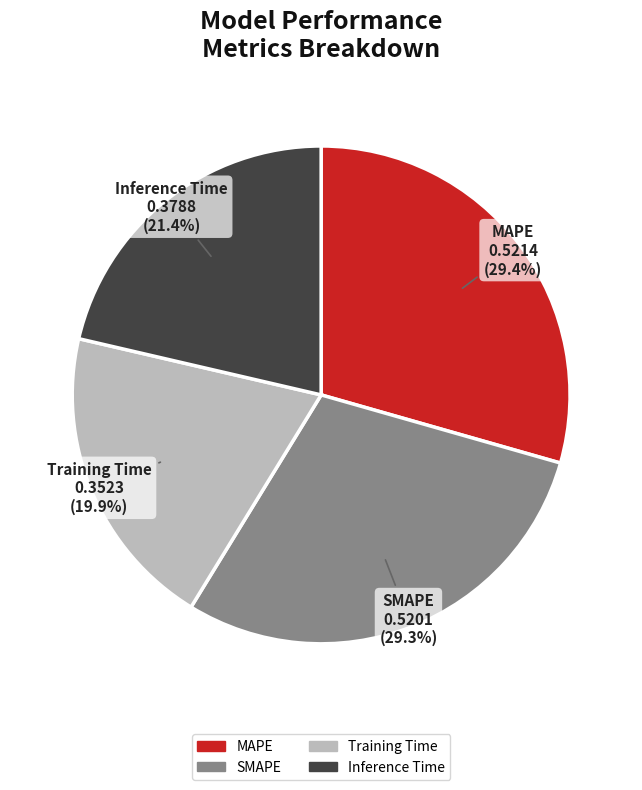

Which has a higher value, MAPE or Training Time?

MAPE